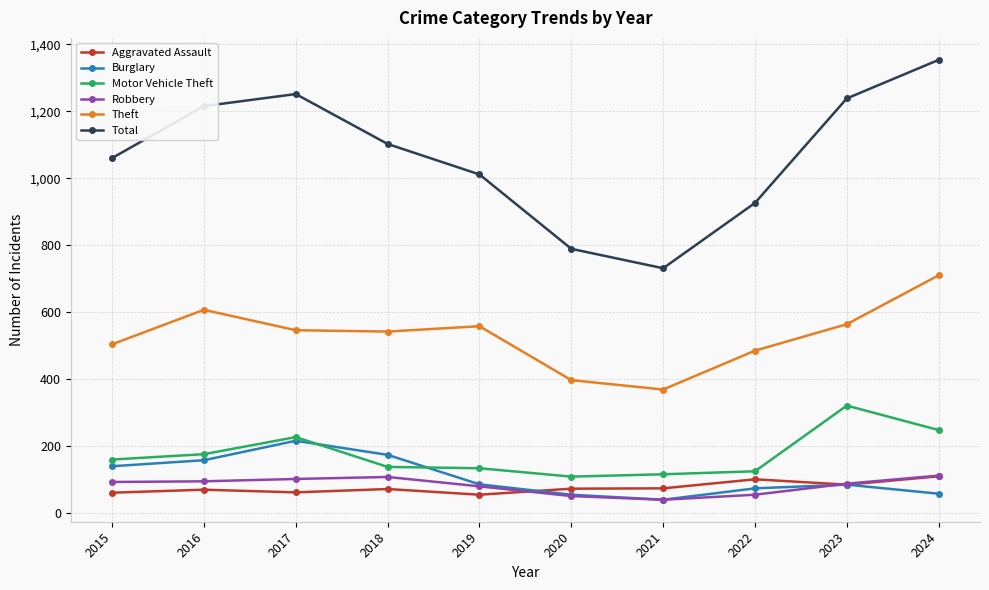

What is the maximum value for Total?

1354